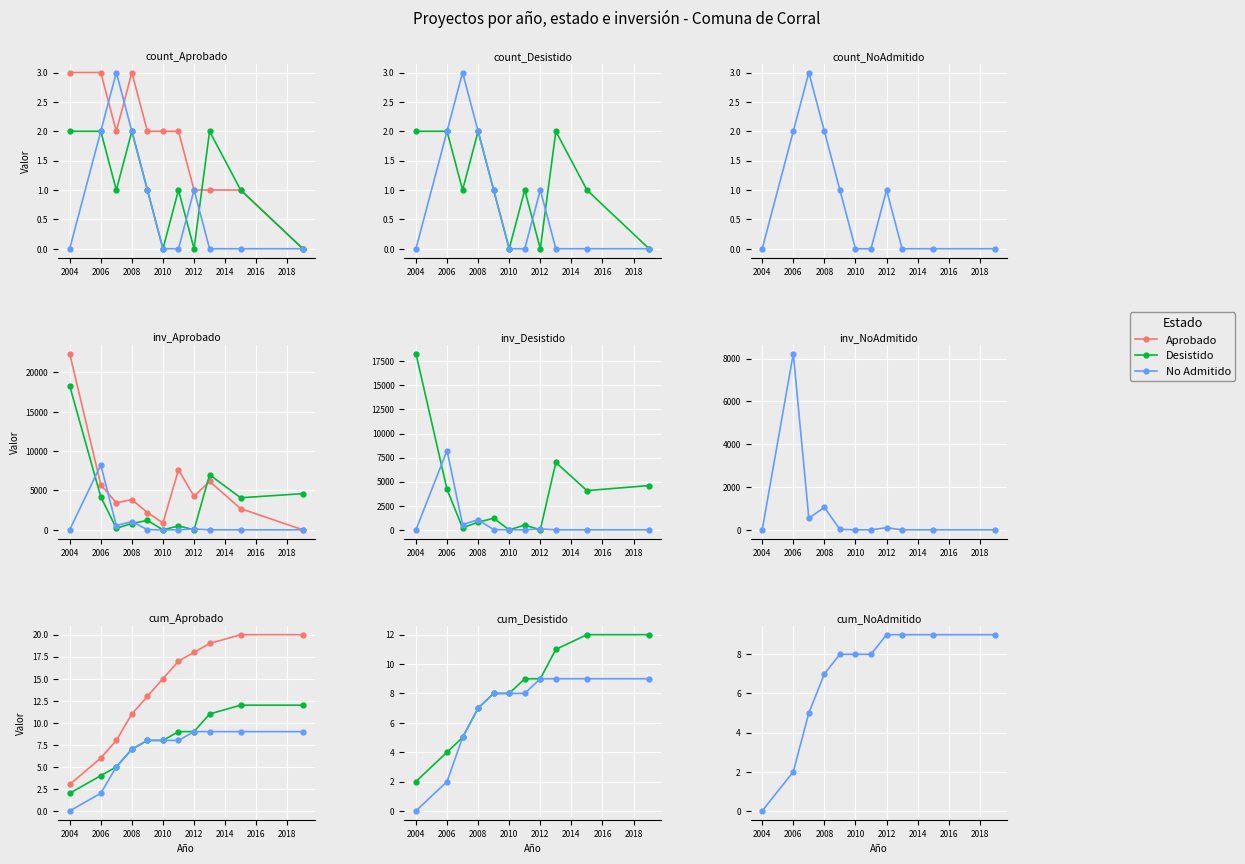

What is the value of the No Admitido point at the 9th from the left?

9